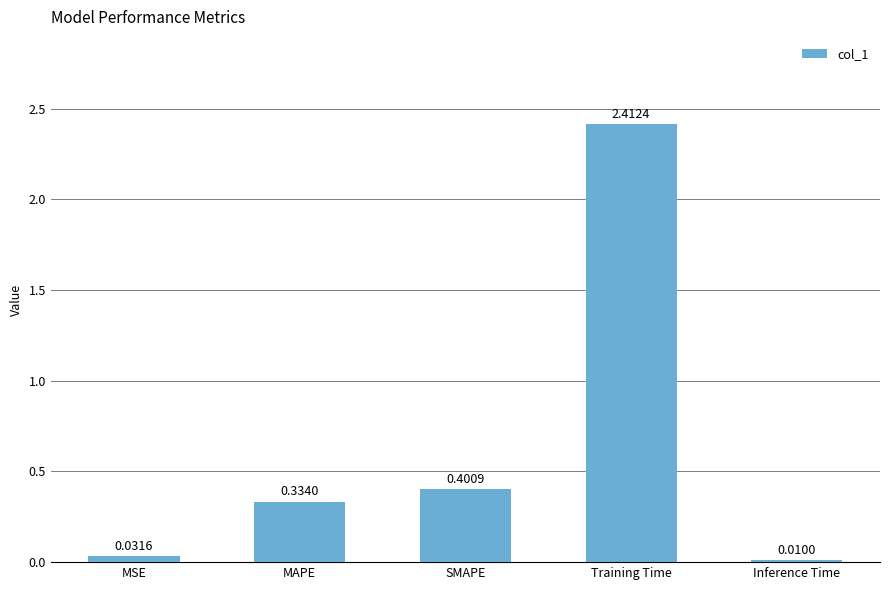

List the labels in order of value, largest first.

Training Time, SMAPE, MAPE, MSE, Inference Time